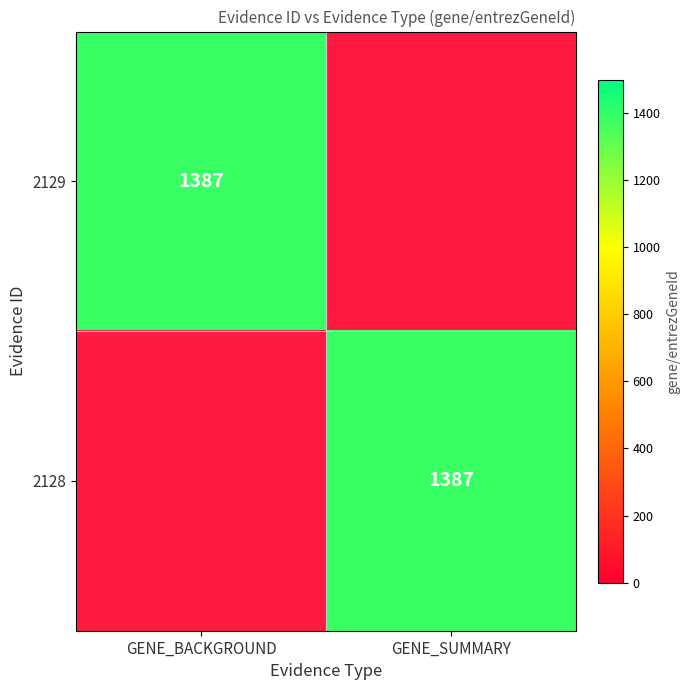

The value of 2128 at GENE_SUMMARY is 1387. True or false?

True